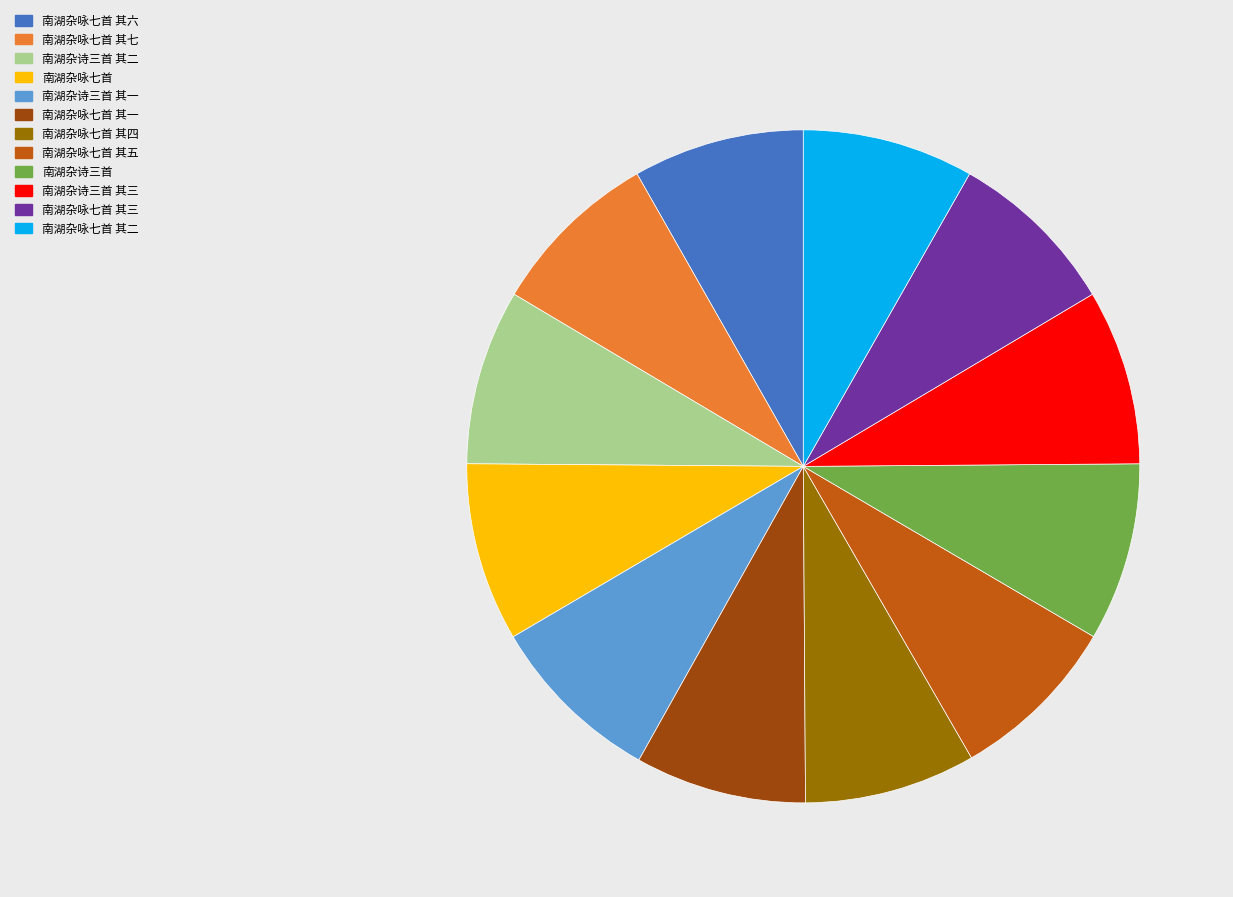

True or false: 南湖杂咏七首 accounts for 21% of the total.

False